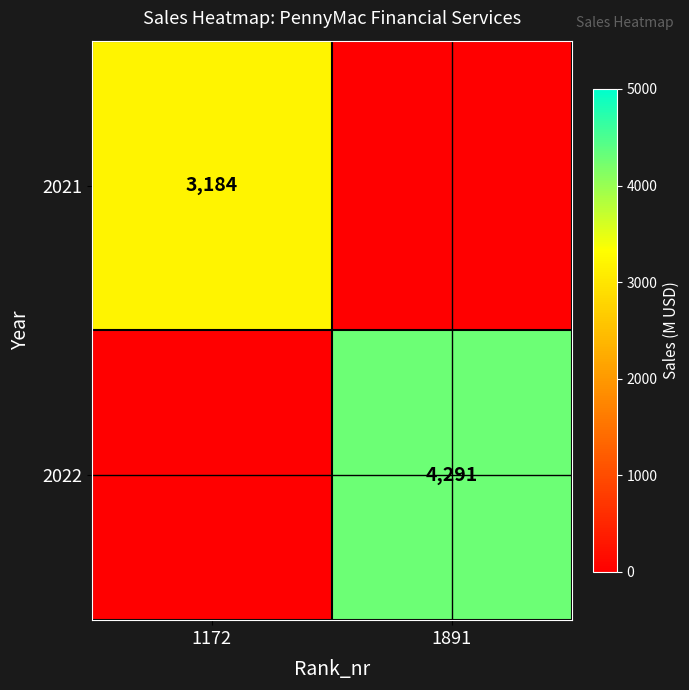

The value of 2021 at 1172 is 4366. True or false?

False